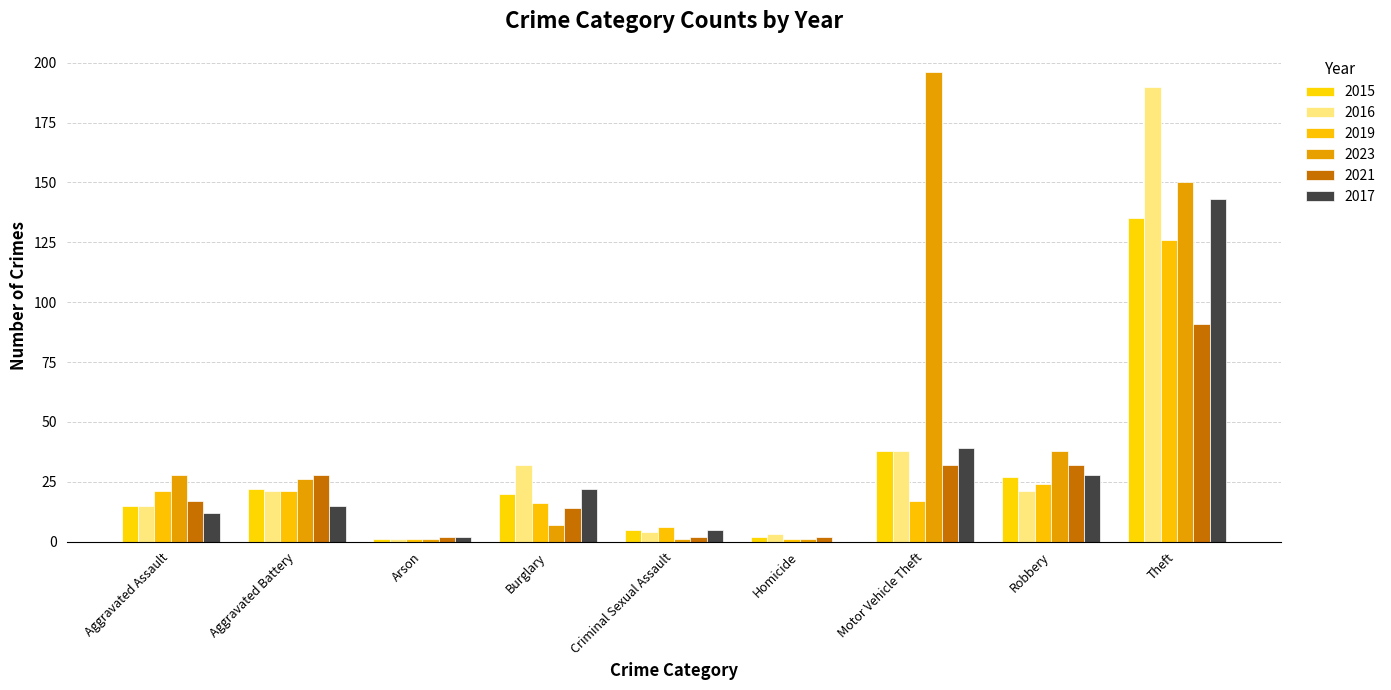

How many positive values does the 2017 series have?

8